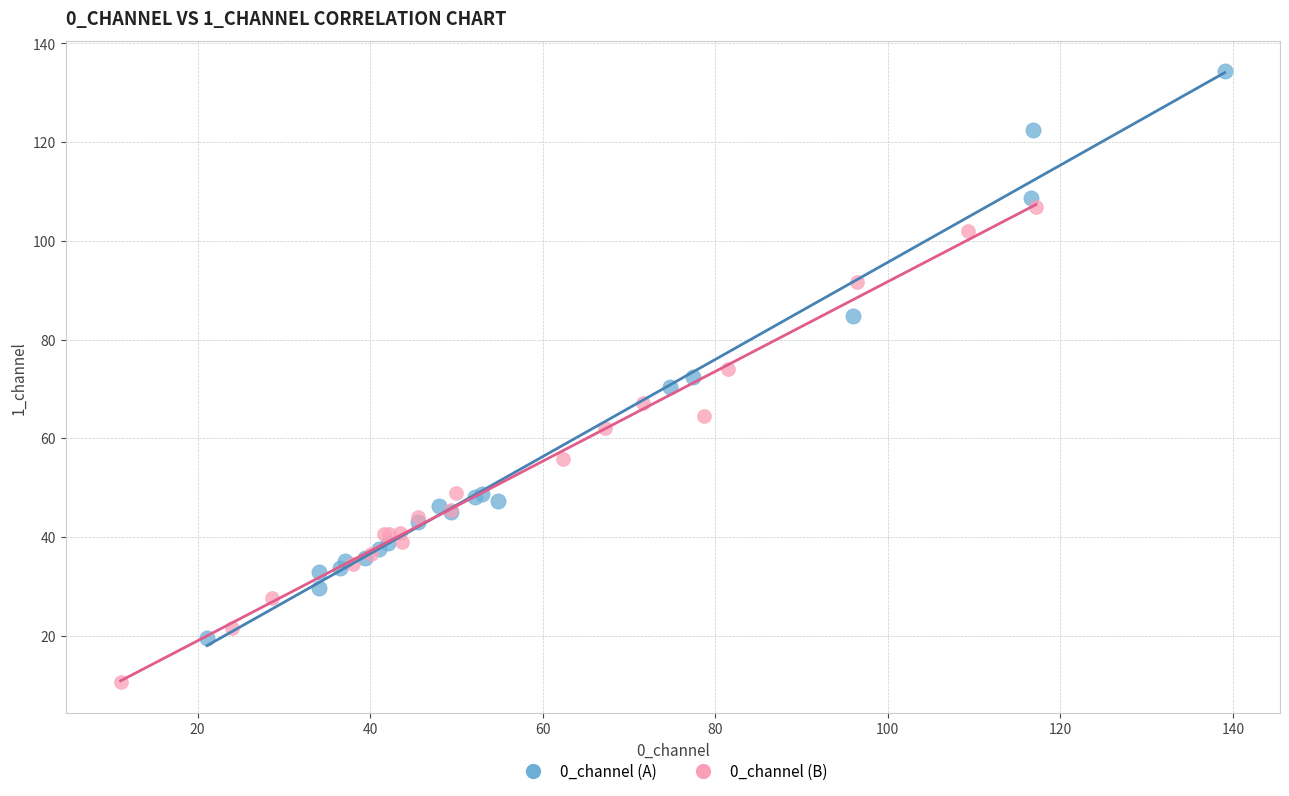

Which series contains the lowest Y value?

0_channel (B)